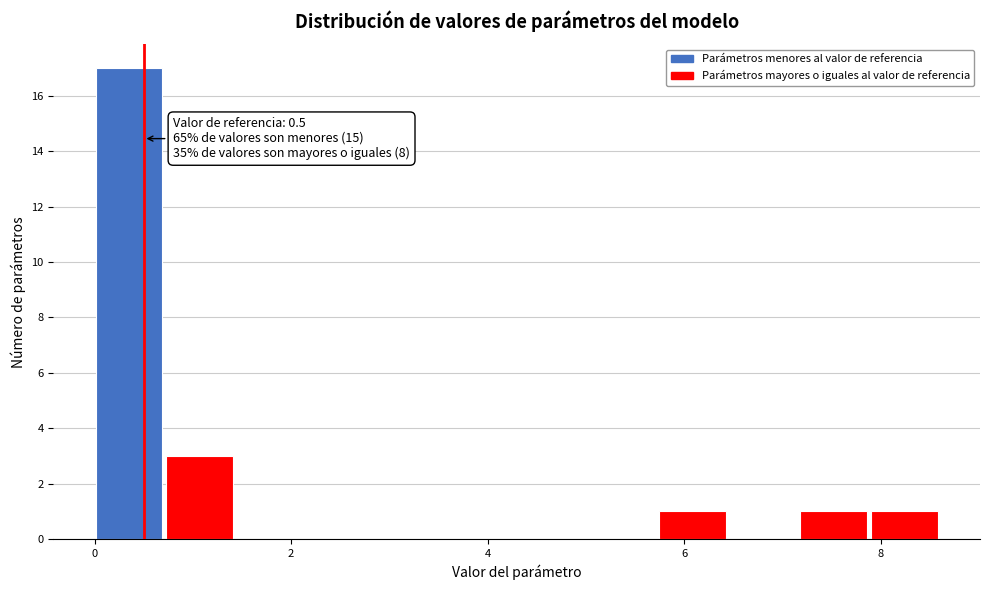

Around what value on the x-axis is the tallest bar? Give the approximate position of its centre, as read against the axis.

0.4